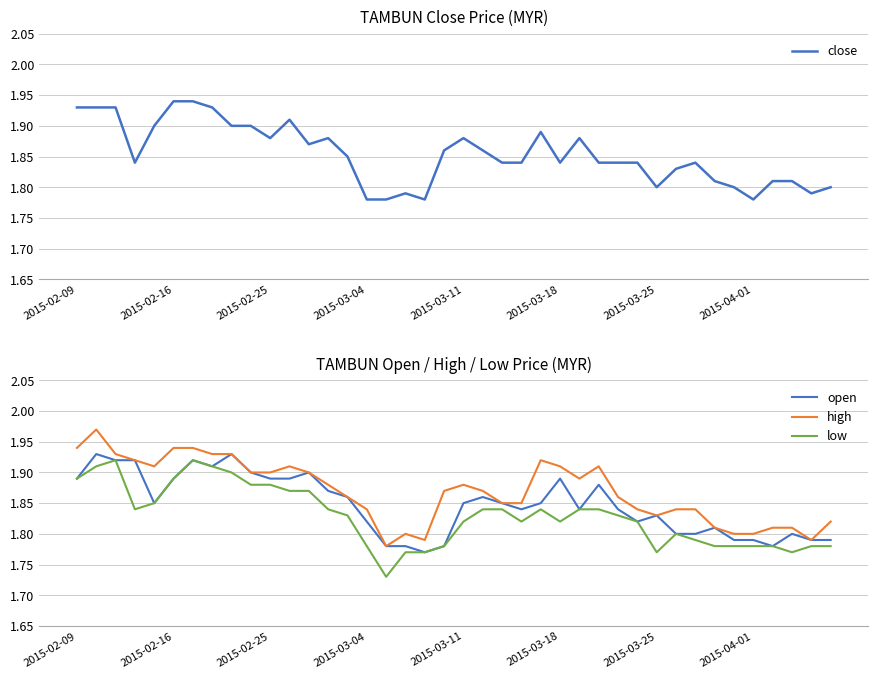

What is the difference between the maximum and second lowest values in the high series?

0.2